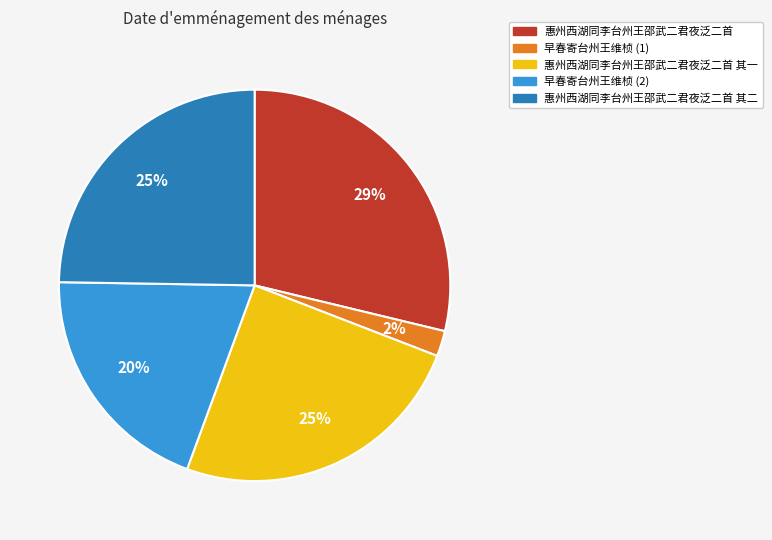

Combined, do 惠州西湖同李台州王邵武二君夜泛二首 and 惠州西湖同李台州王邵武二君夜泛二首 其一 account for over 50%?

Yes